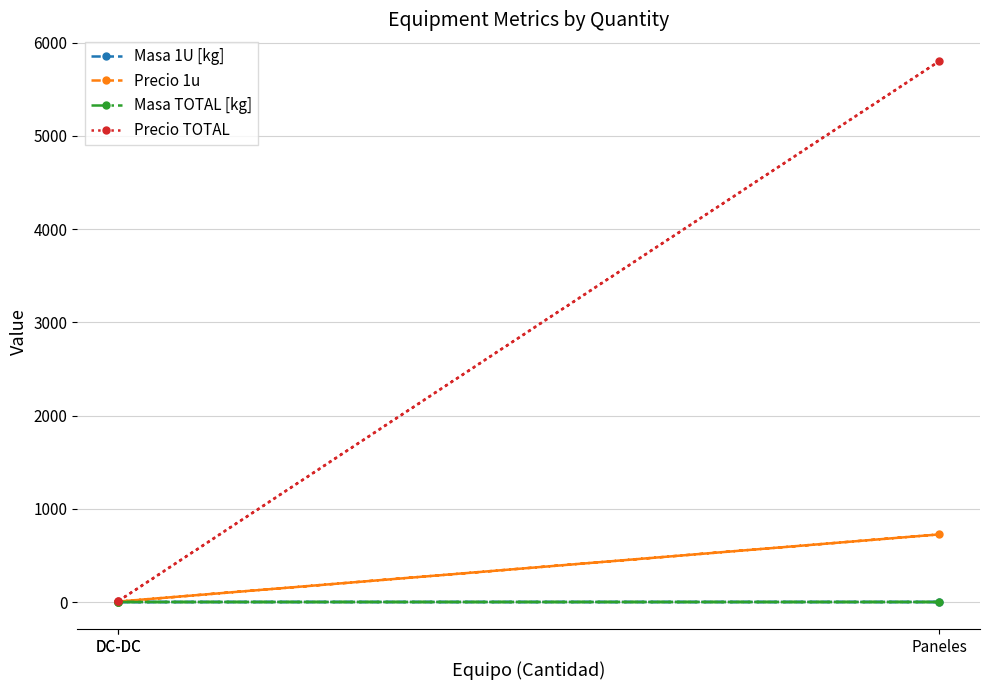

How many categories are shown in the chart?

3